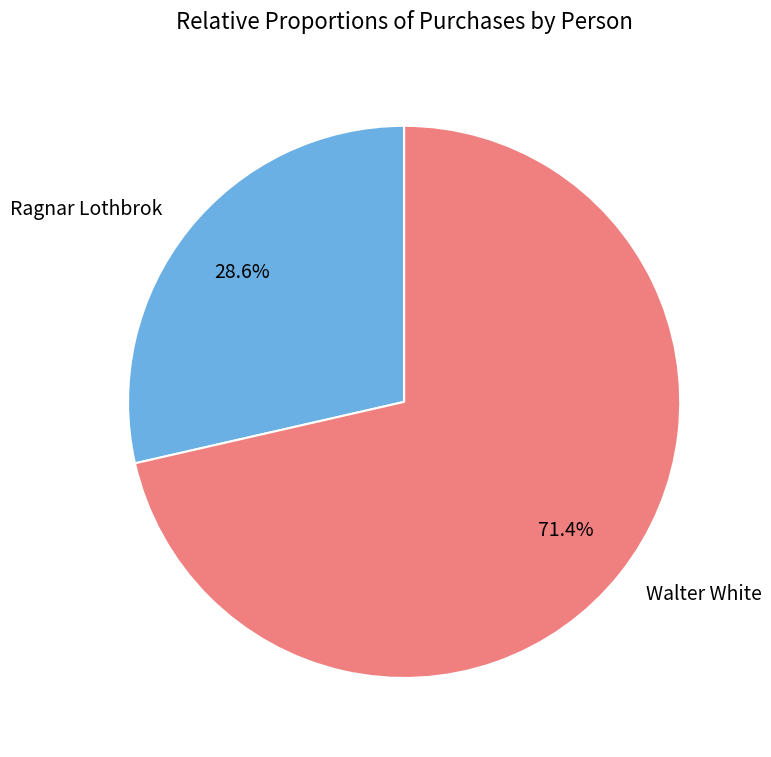

How many slices are in this pie chart?

2